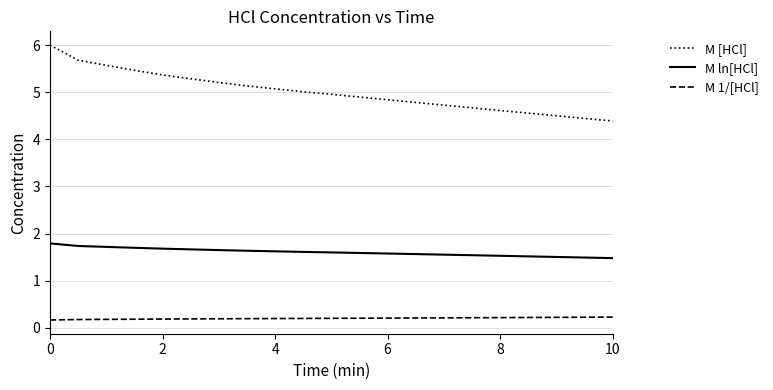

What is the lowest value of the M ln[HCl] series?

1.5